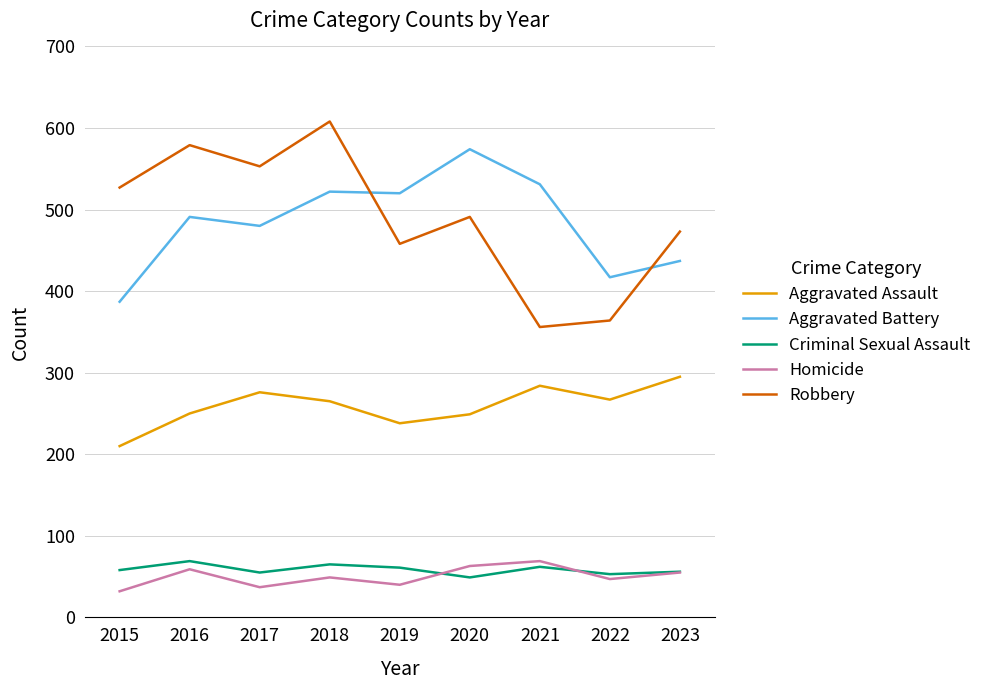

What are all the series names shown in the legend?

Aggravated Assault, Aggravated Battery, Criminal Sexual Assault, Homicide, Robbery